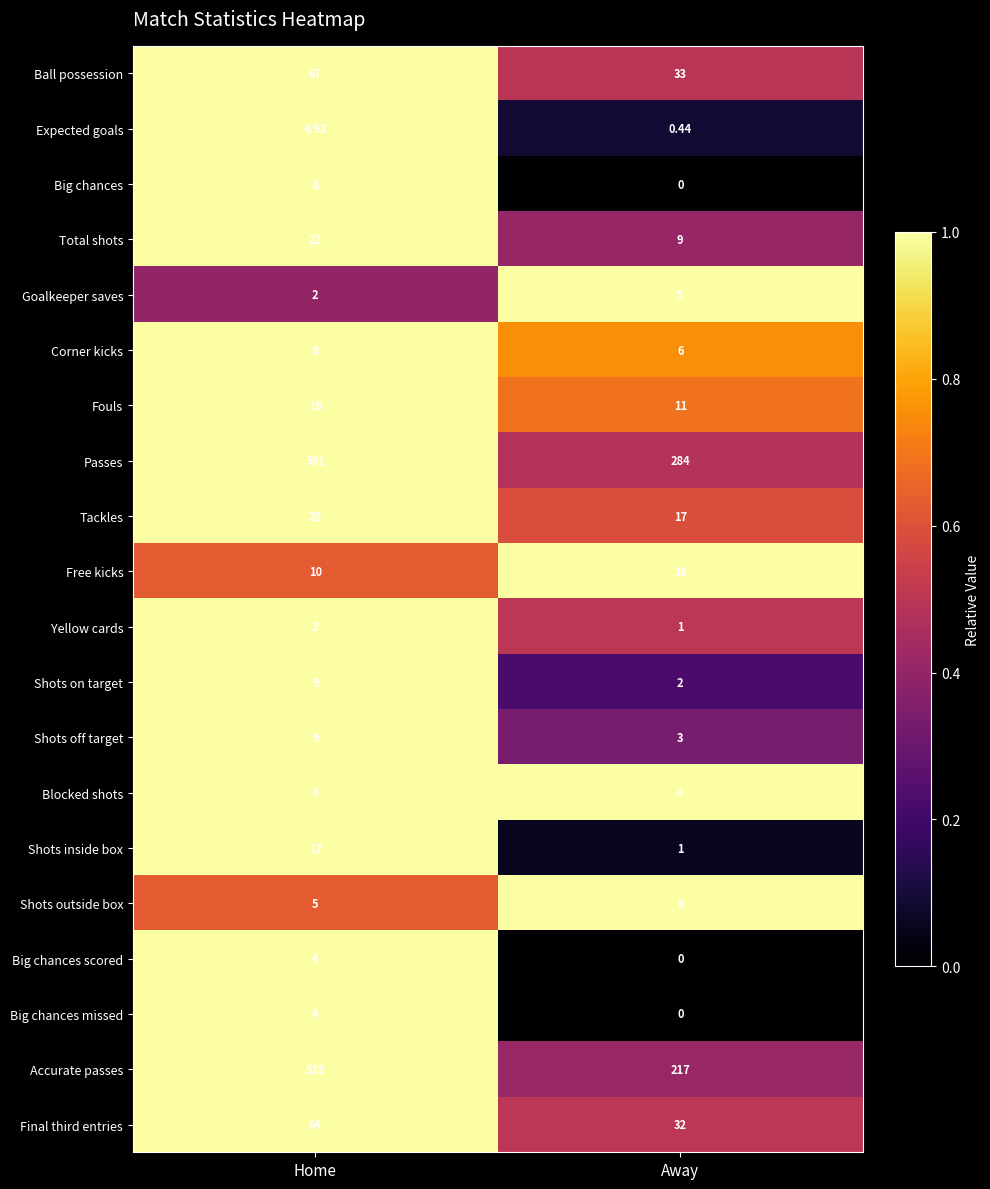

Which category has the highest value in the Ball possession series?

Home